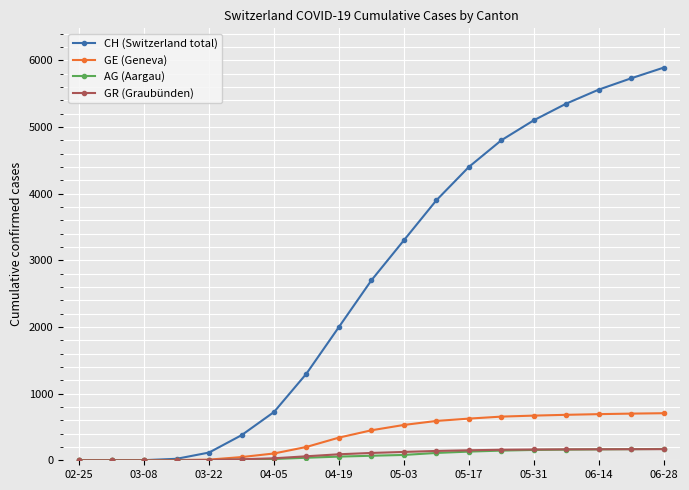

What is the value of the AG (Aargau) point at the 12th from the left?

110